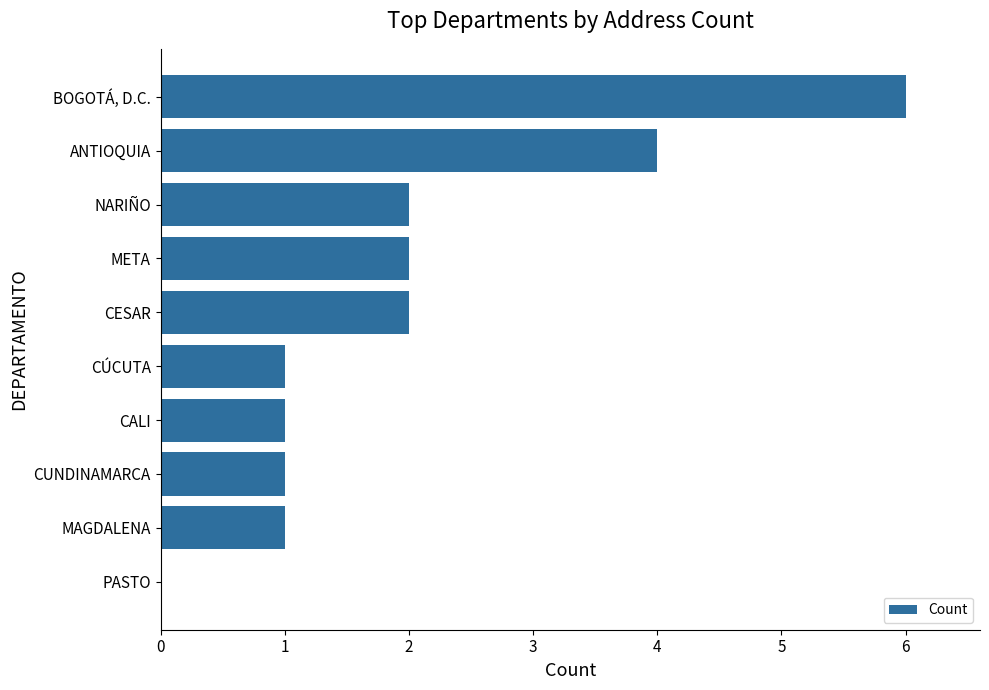

How many positive values are there?

9